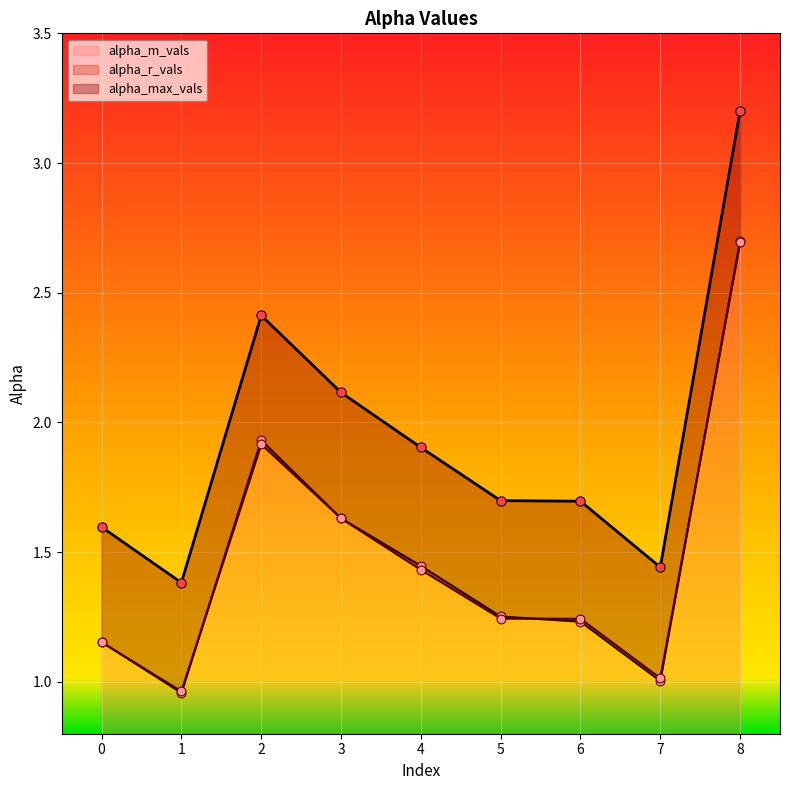

What is the total value across all series at 6?

4.2